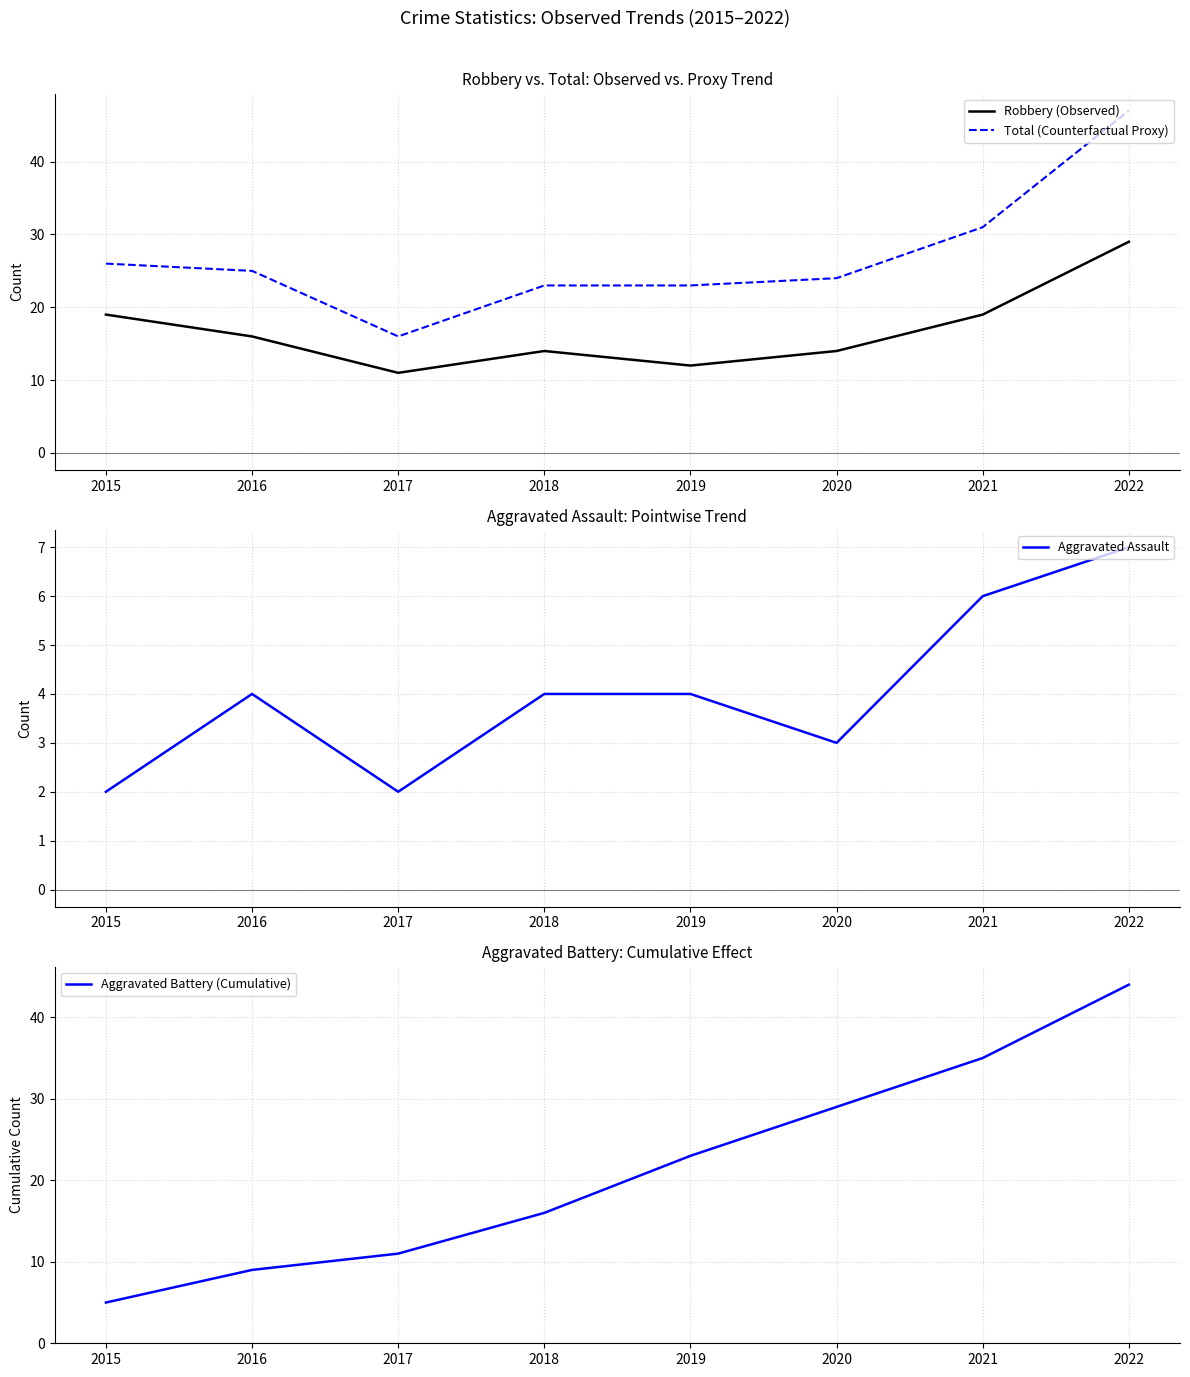

Does the chart display data point markers on the line(s)?

No